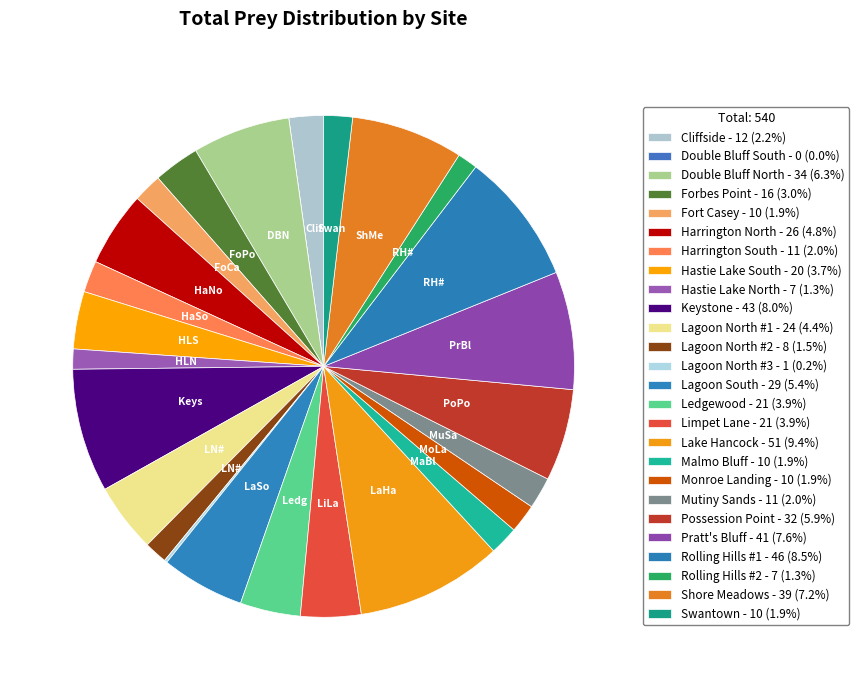

To the nearest percent, what is the average slice percentage?

4%